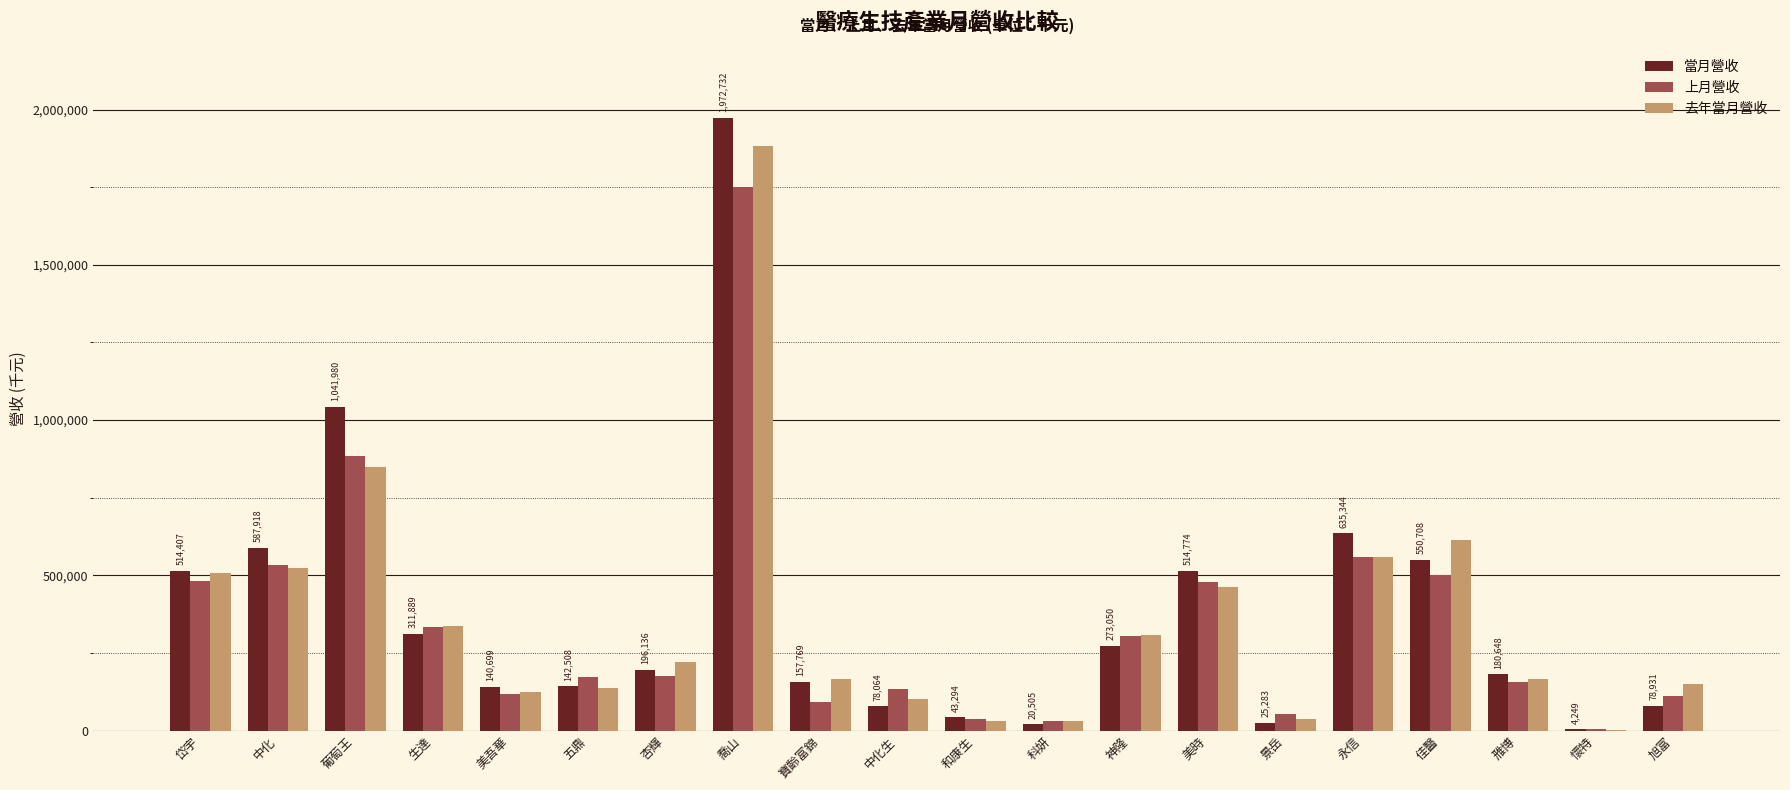

Is the value of 當月營收 at 寶齡富錦 greater than the value of 上月營收 at 景岳?

Yes